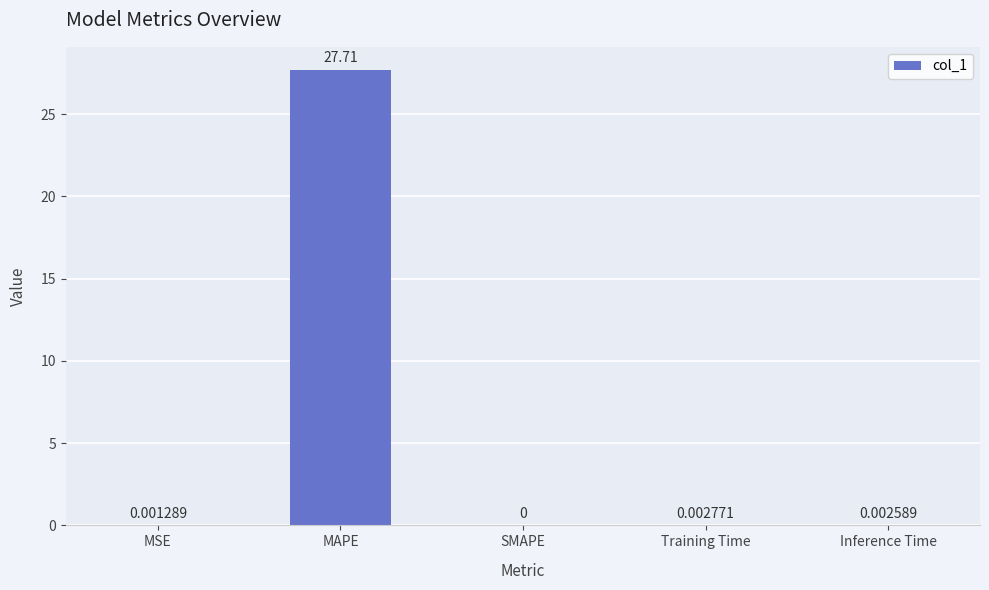

Where is the data nearest to the value 13?

Training Time